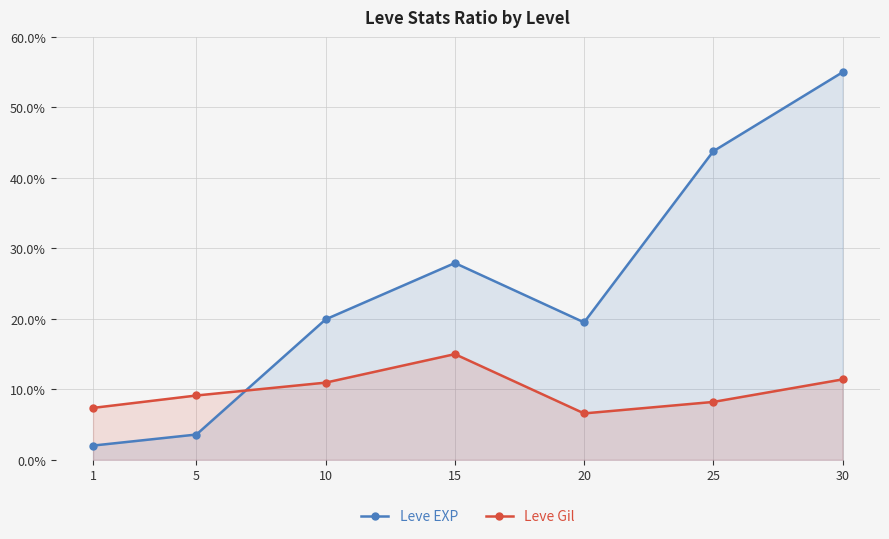

What is the difference between the Leve EXP values at 5 and 1?

1.6